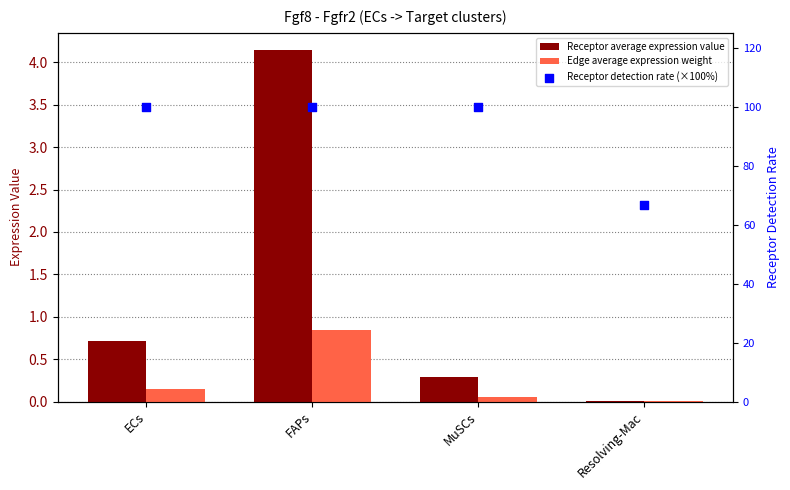

Which series reaches the minimum Y coordinate?

Edge average expression weight